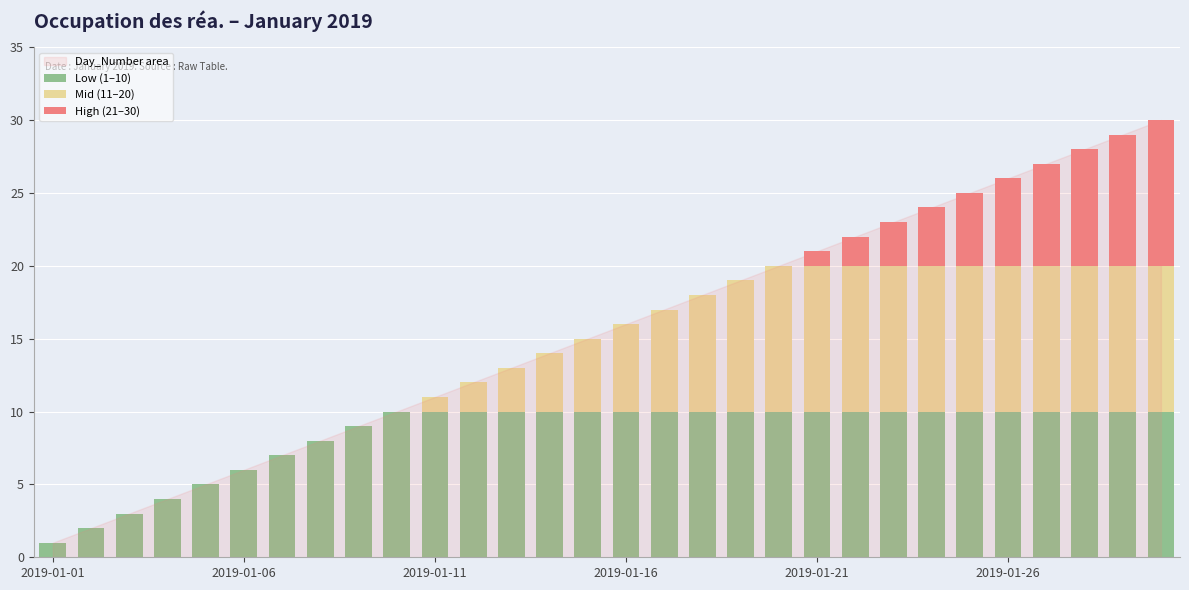

How many Low (1–10) values are between 8 and 10?

23